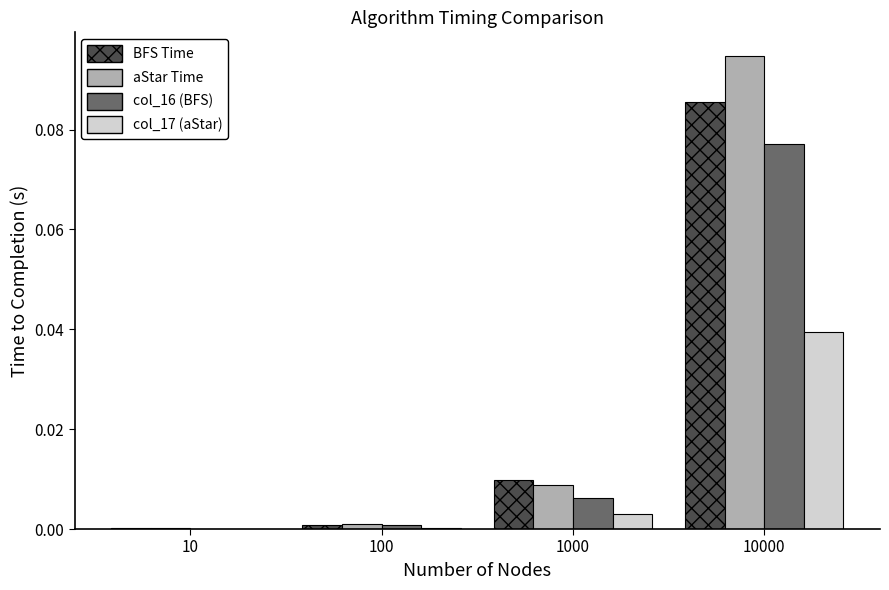

Which label corresponds to the largest value in the chart?

10000